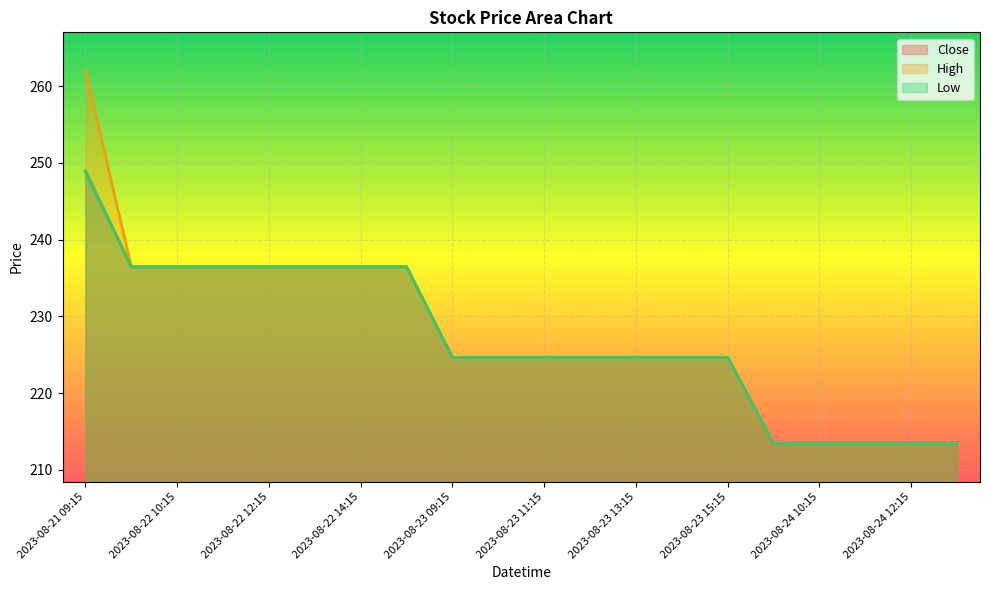

True or false: Close and High intersect in this chart.

False